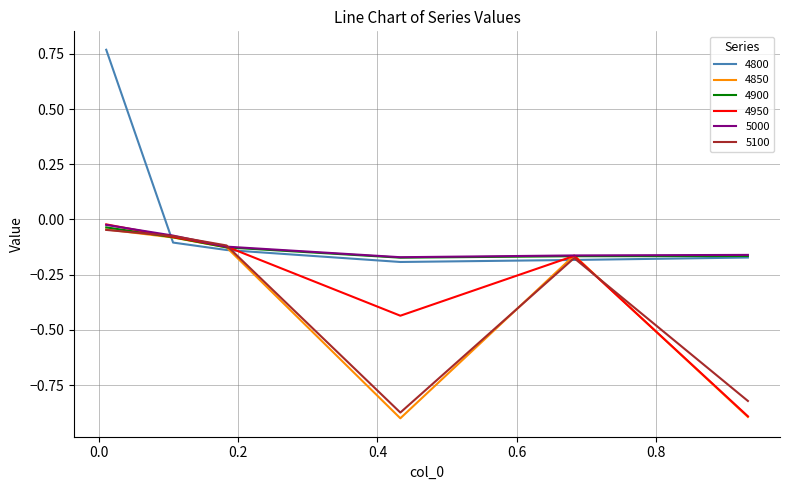

Which series has the largest range (max minus min)?

4800